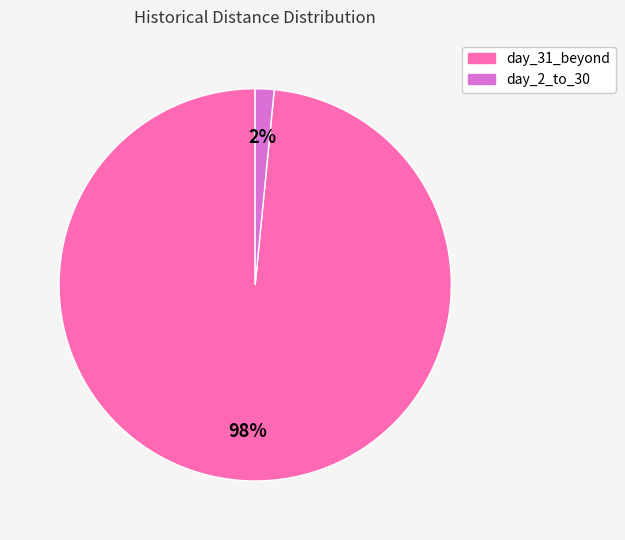

Which slice is the largest?

day_31_beyond